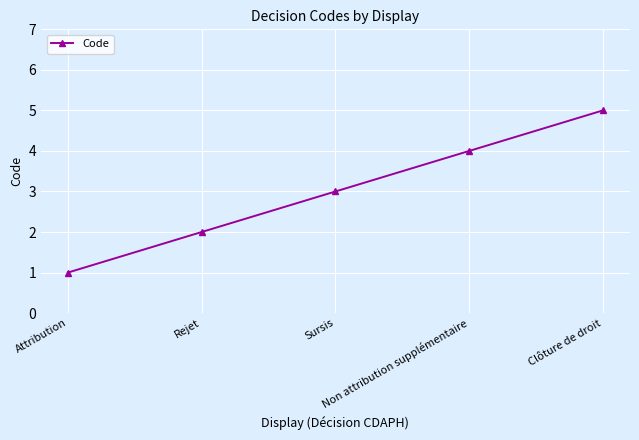

What is the label of the 4th point from the left?

Non attribution supplémentaire